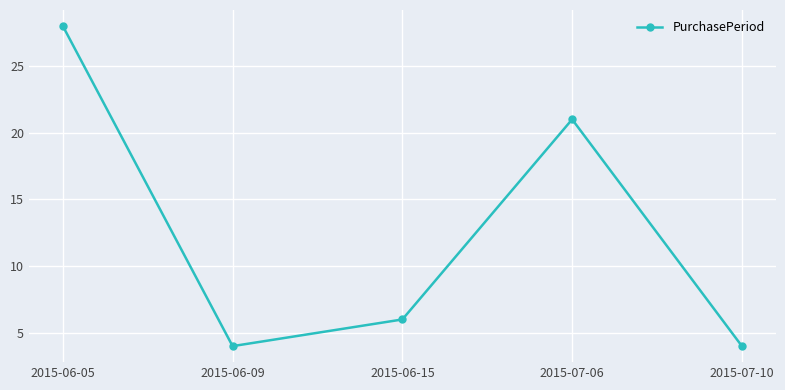

Approximately how many times larger is the value at 2015-06-09 compared to 2015-07-10?

1.0